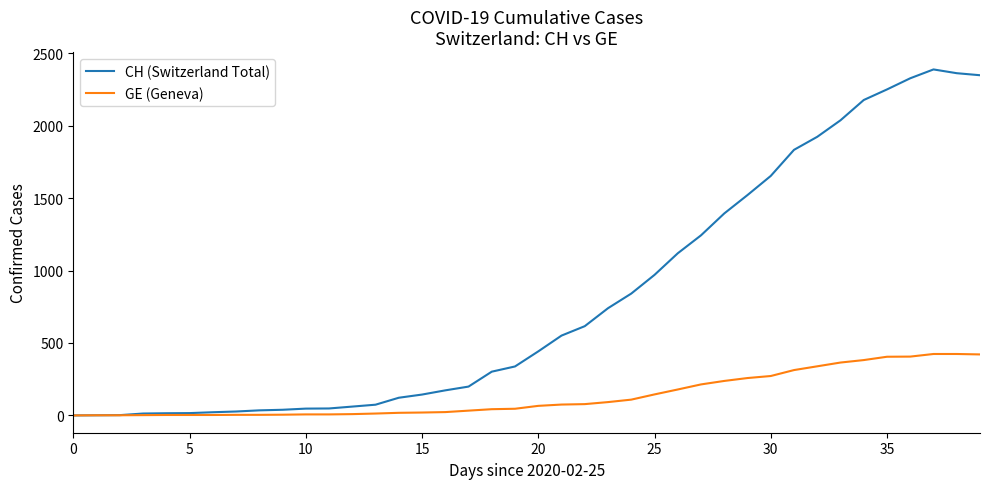

List the series in order of their peak value, highest first.

CH (Switzerland Total), GE (Geneva)